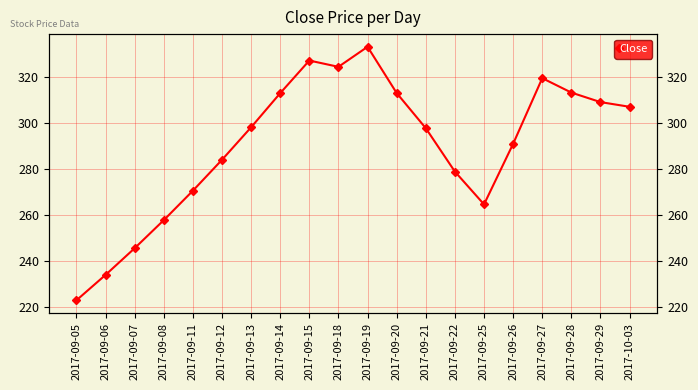

Between 2017-09-22 and 2017-09-26, which is larger?

2017-09-26